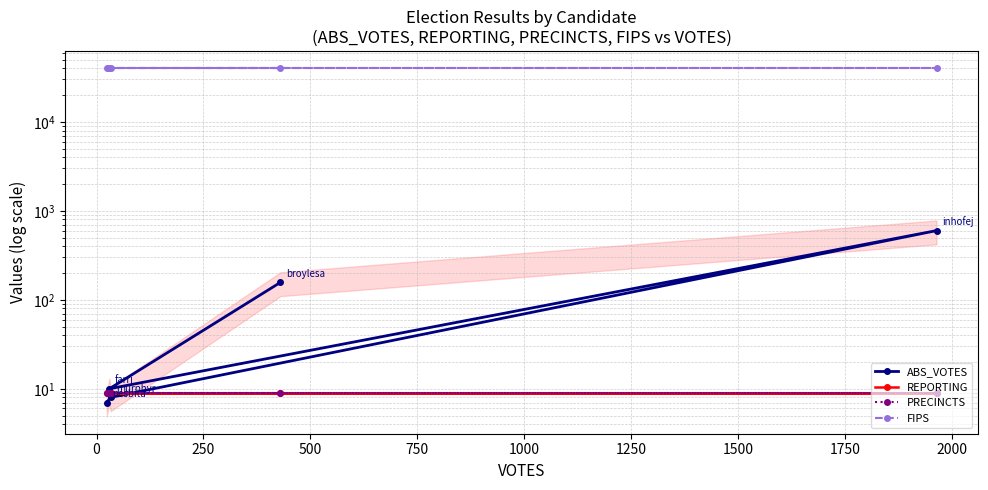

True or false: ABS_VOTES has more than 1 interior local peaks.

False